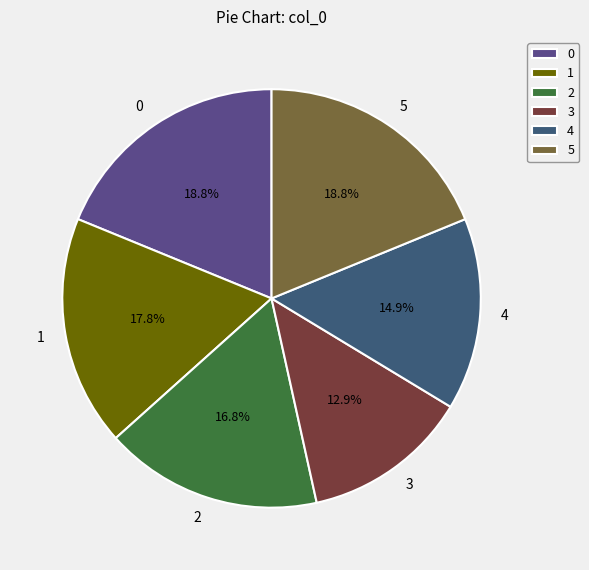

Count the number of slices in the pie.

6